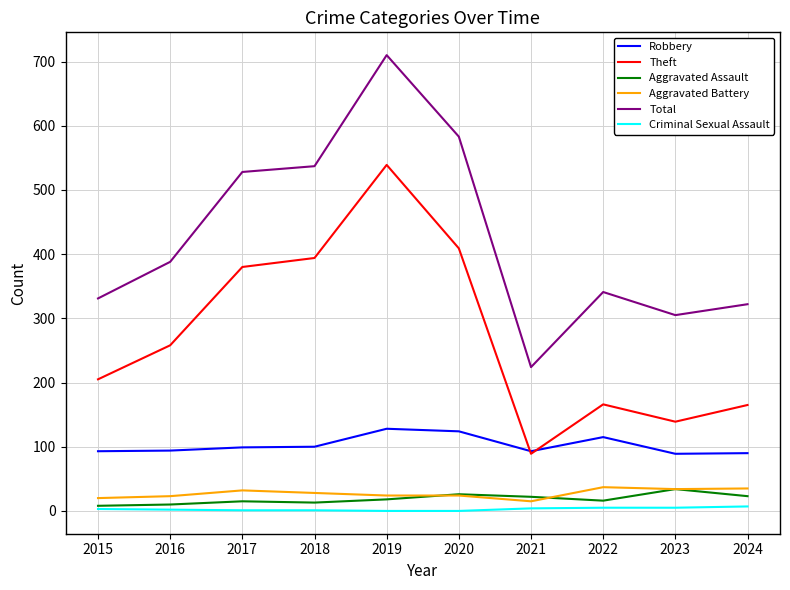

Which series has the largest range (max minus min)?

Total